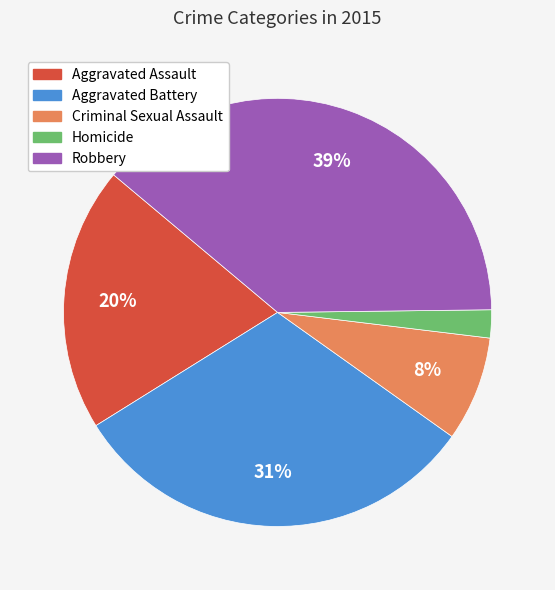

To the nearest percent, what is the difference between the largest and smallest slice percentages?

37%